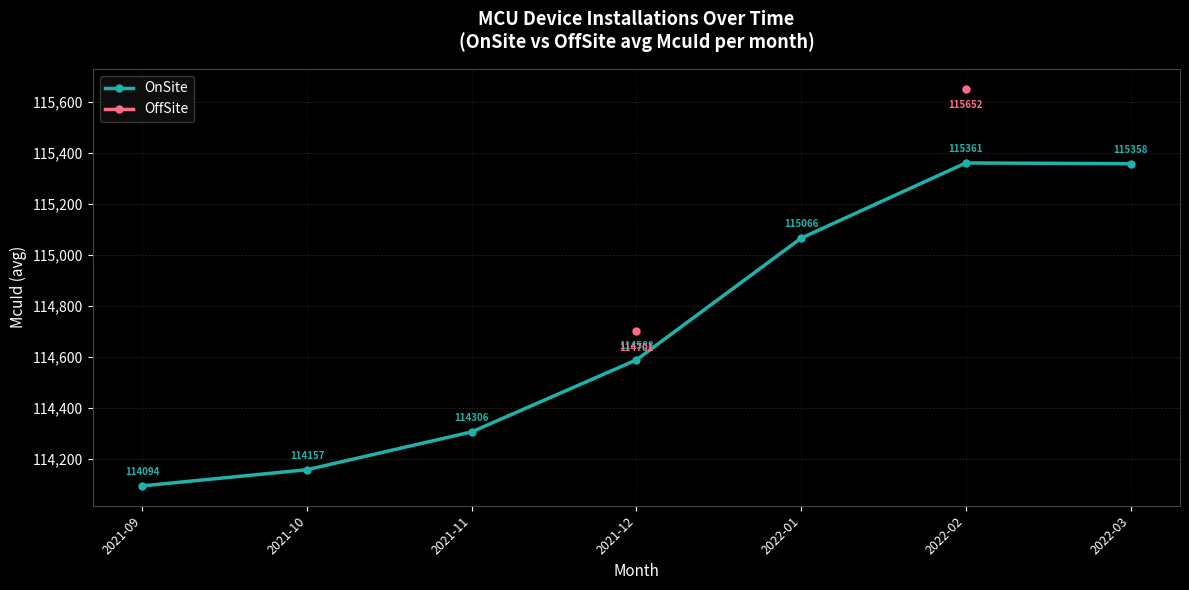

What is the difference between the maximum and second lowest values in the OnSite series?

1203.7